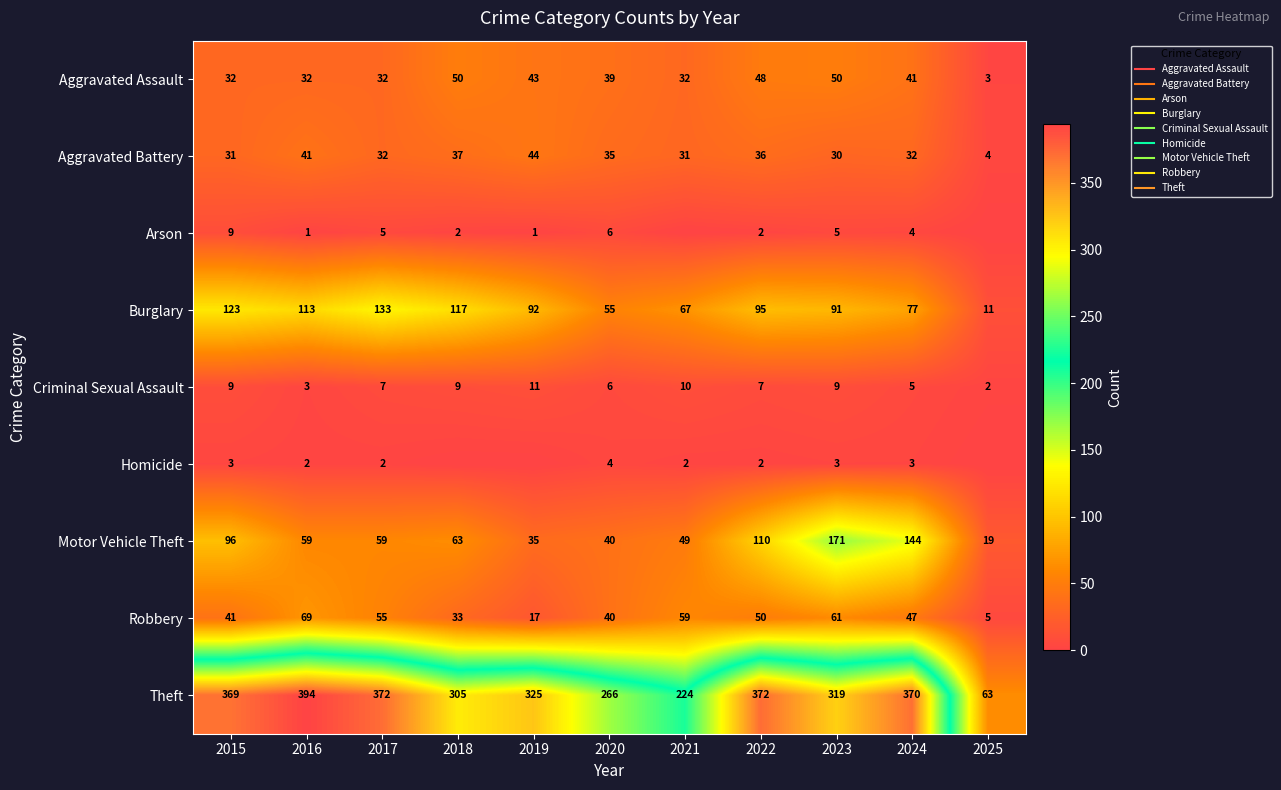

What is the approximate value of Homicide at 2024?

3